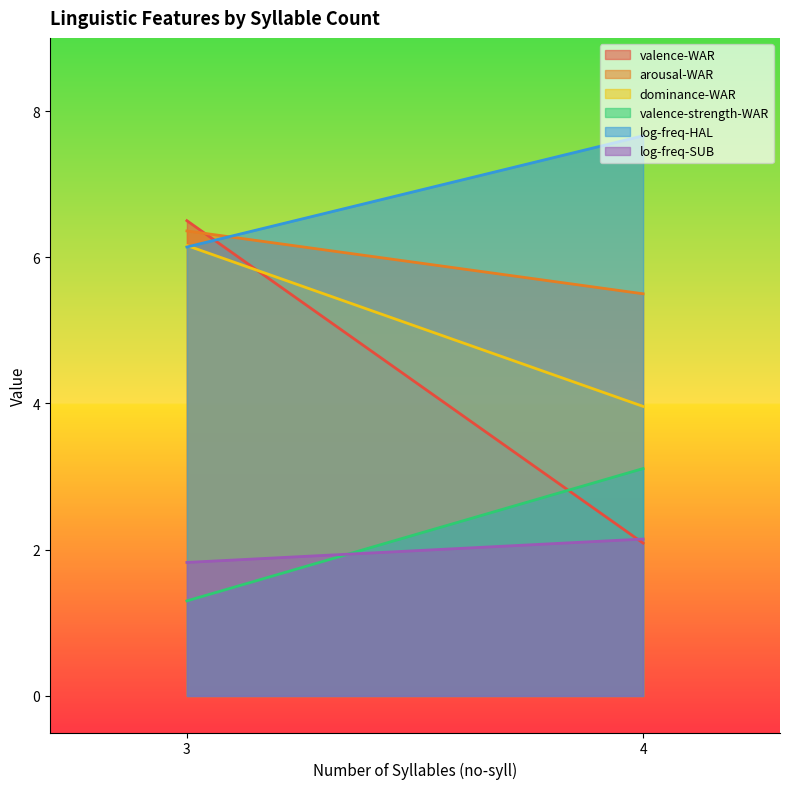

What is the smallest value displayed?

1.3